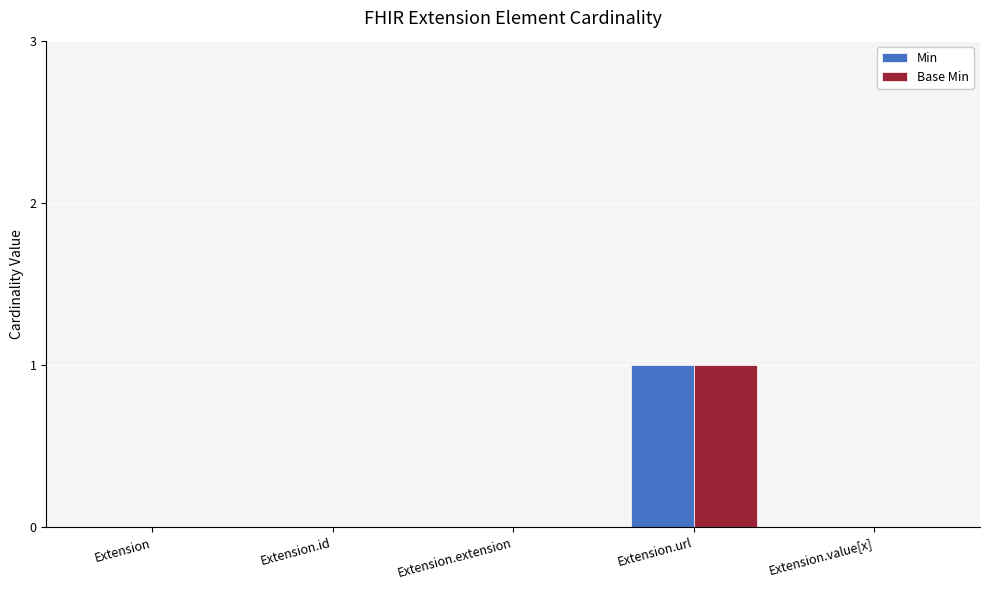

Reading right to left, transcribe all the data shown in this chart.

Min: 0	1	0	0	0
Base Min: 0	1	0	0	0